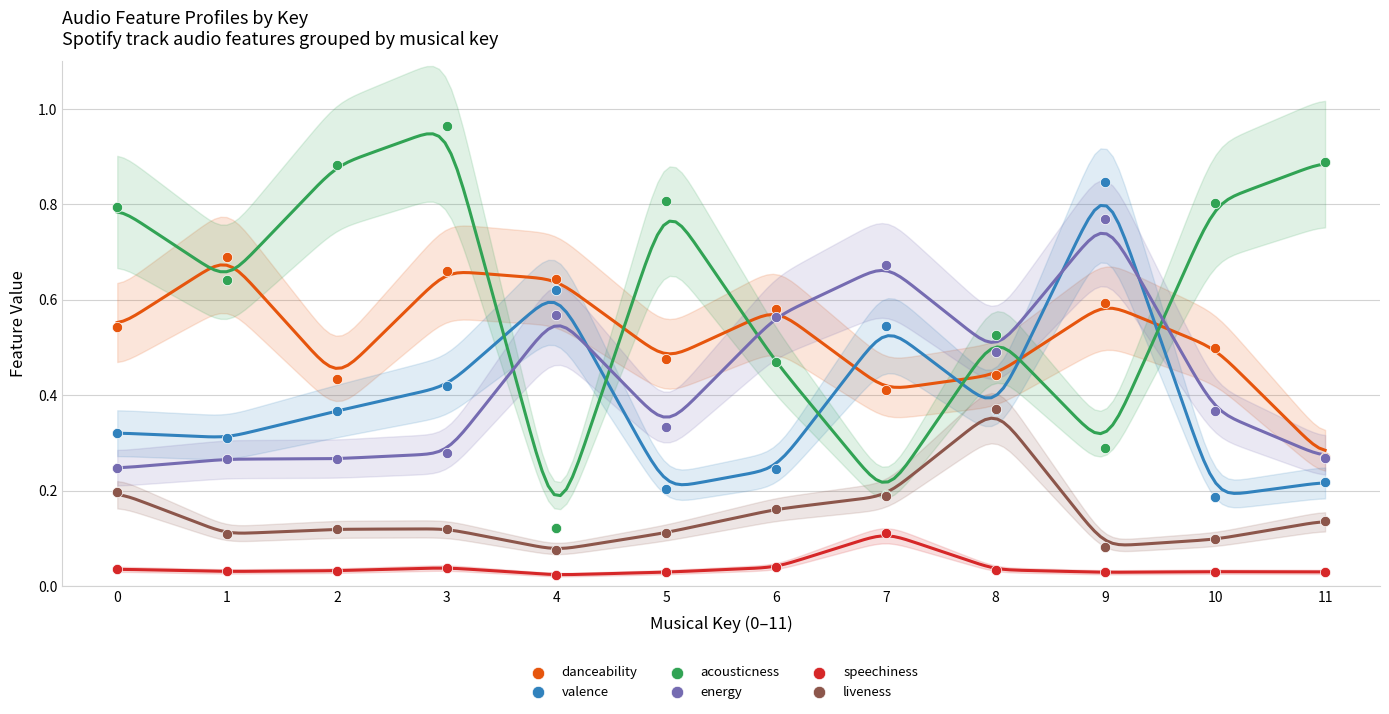

Which series contains the highest Y value?

acousticness